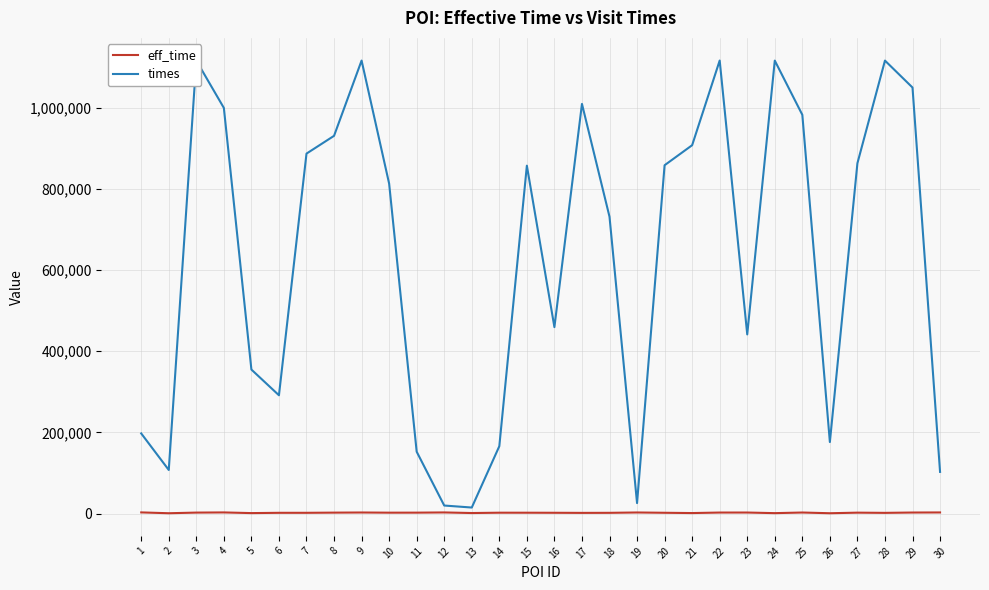

Is it true that eff_time equals 1103 at 21?

True